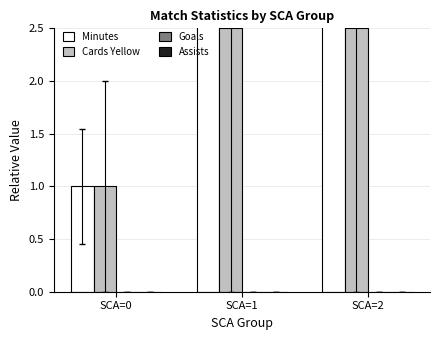

Reading left to right, list all the values displayed in this chart.

Minutes: 1.0	3.7	3.7
Cards Yellow: 1.0	2.5	2.5
Goals: 0.0	0.0	0.0
Assists: 0.0	0.0	0.0